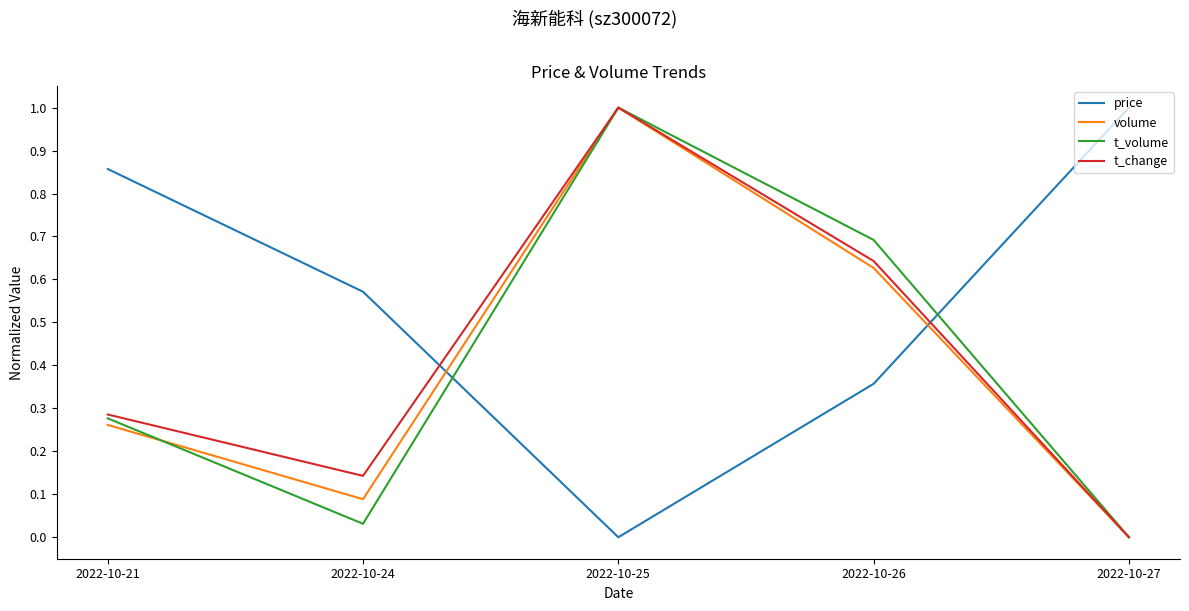

What are all the series names shown in the legend?

price, volume, t_volume, t_change